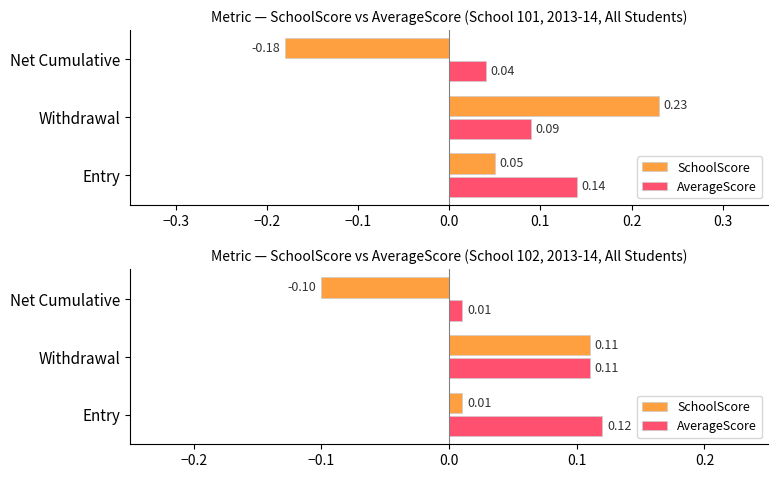

True or false: SchoolScore has a value of -0.0 at Net Cumulative.

False